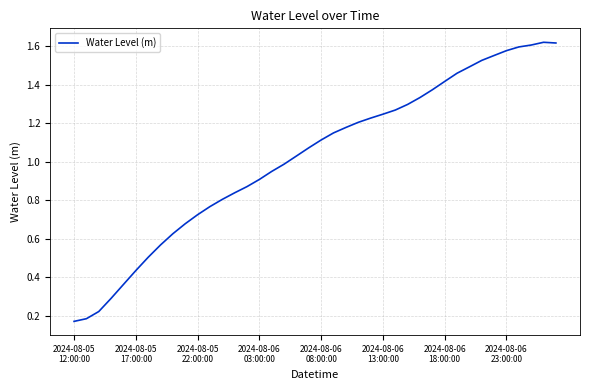

Does the chart display data point markers on the line(s)?

No